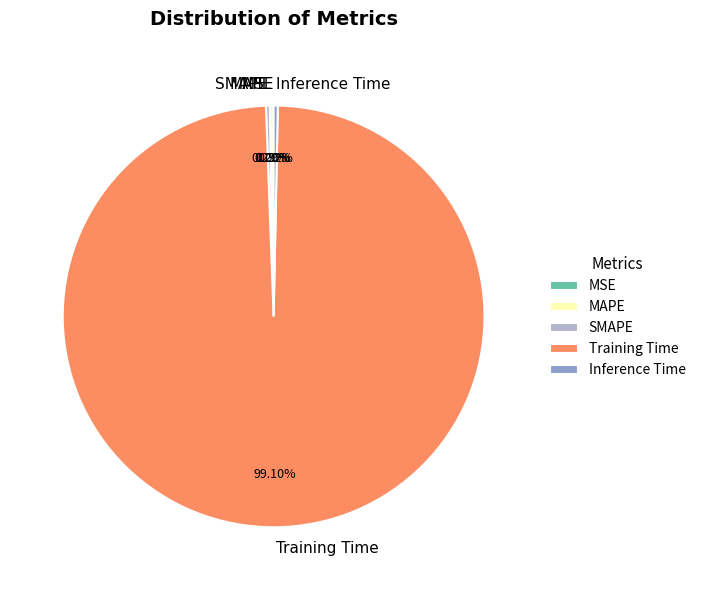

What portion of the pie excludes Inference Time?

99.7%